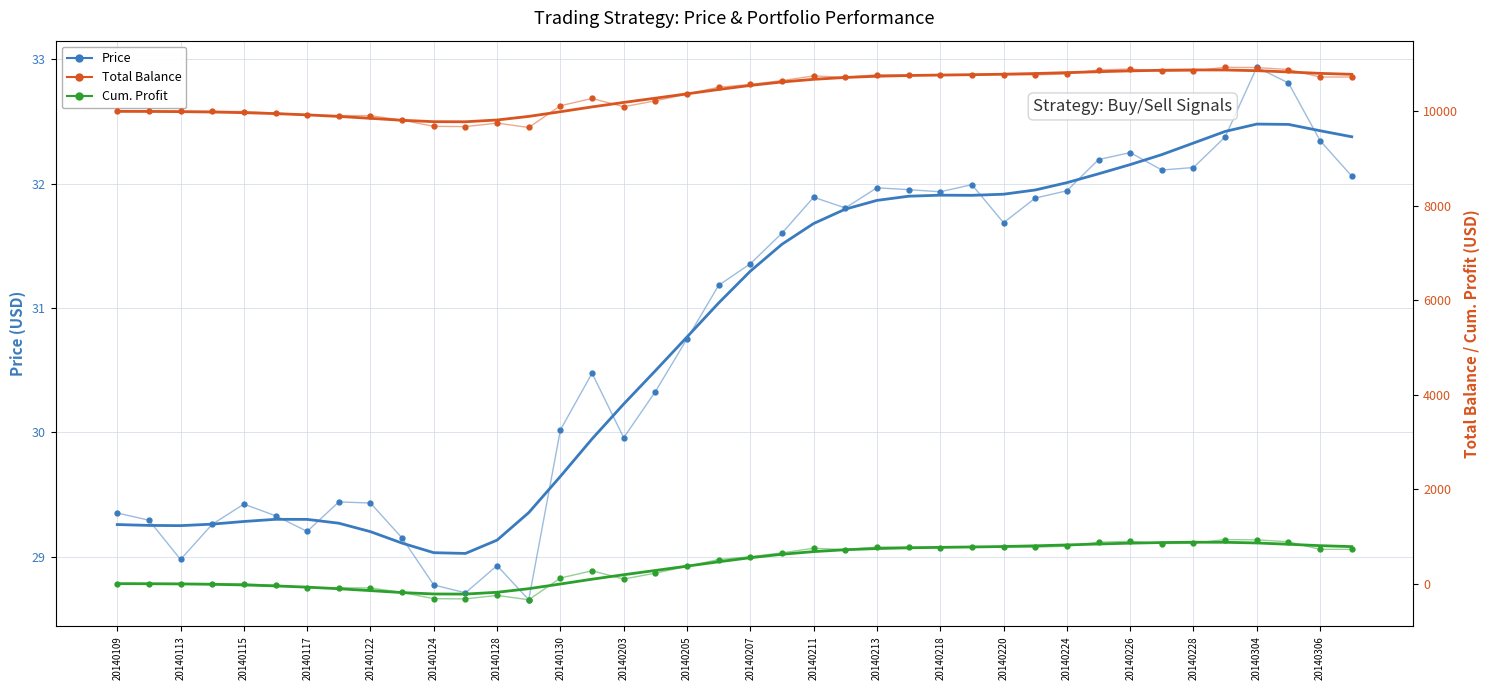

True or false: Total Balance and Price intersect in this chart.

False